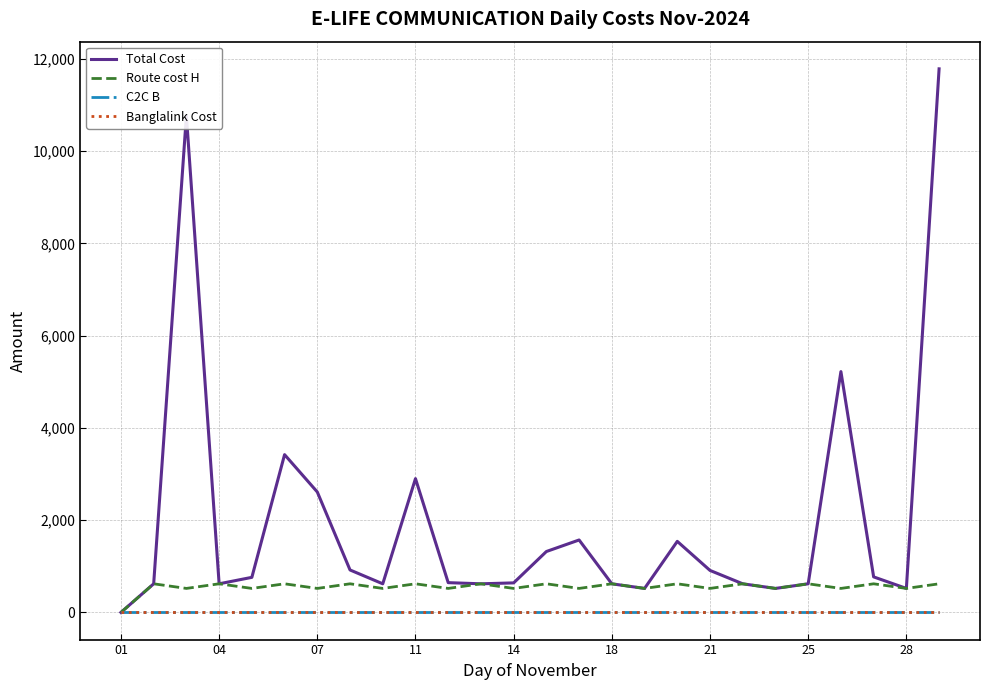

Which series has the largest total across all categories?

Total Cost